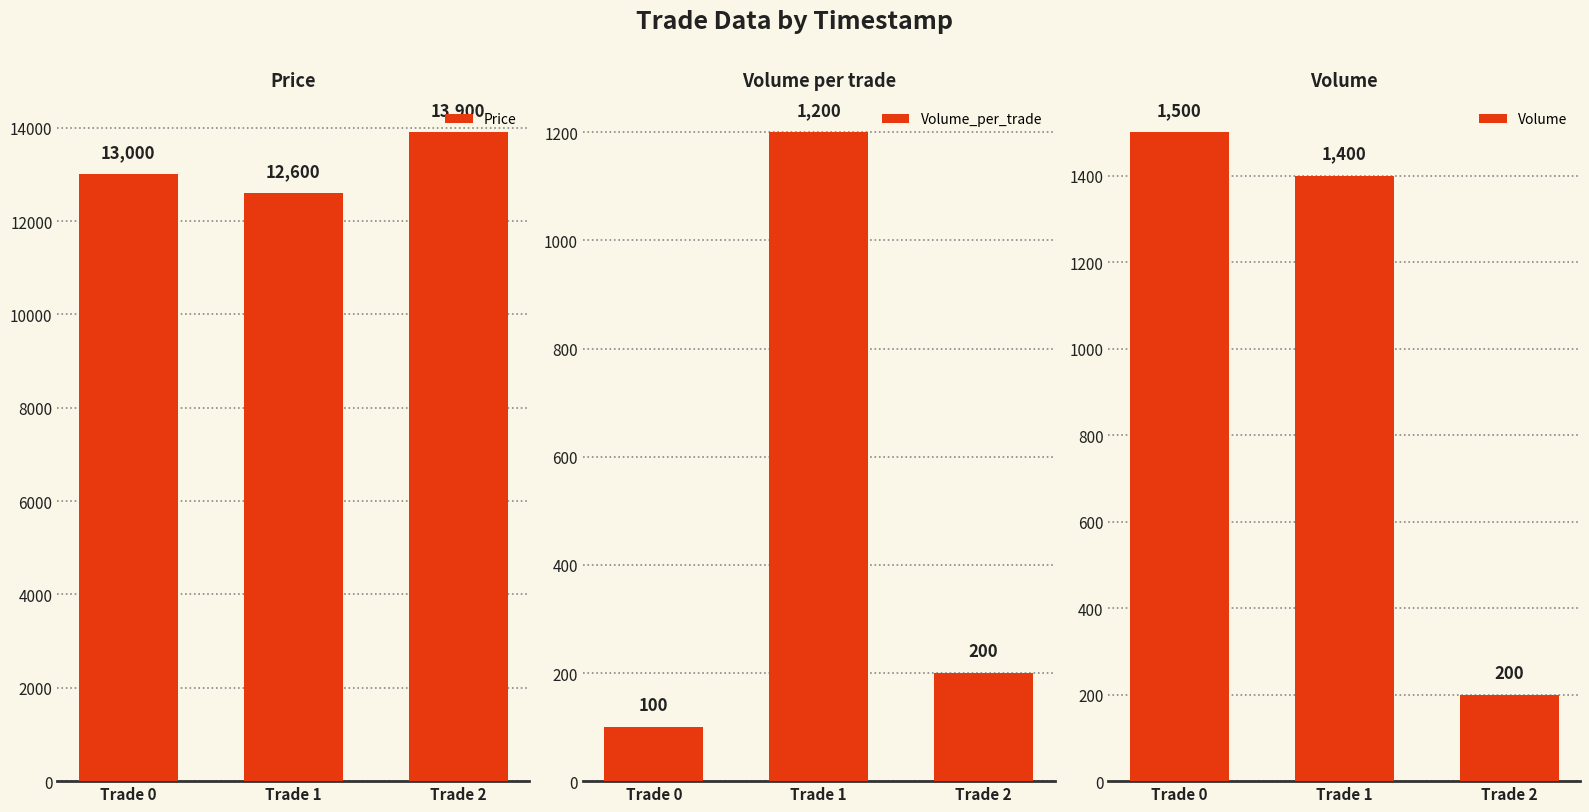

What is the difference between the Volume values at Trade 2 and Trade 0?

1300